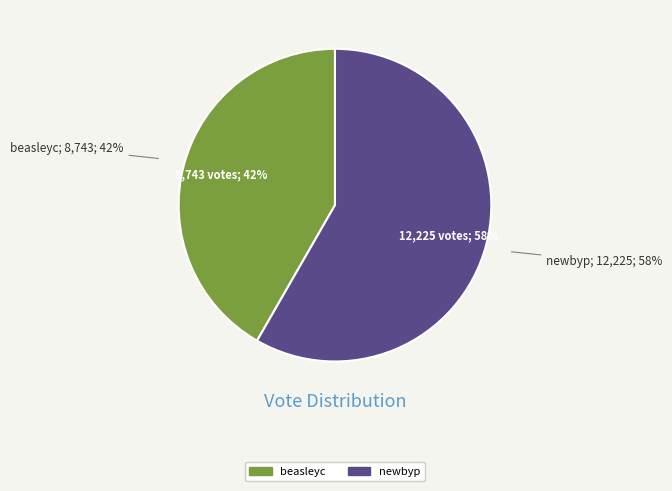

Rank the categories by value from lowest to highest.

beasleyc, newbyp